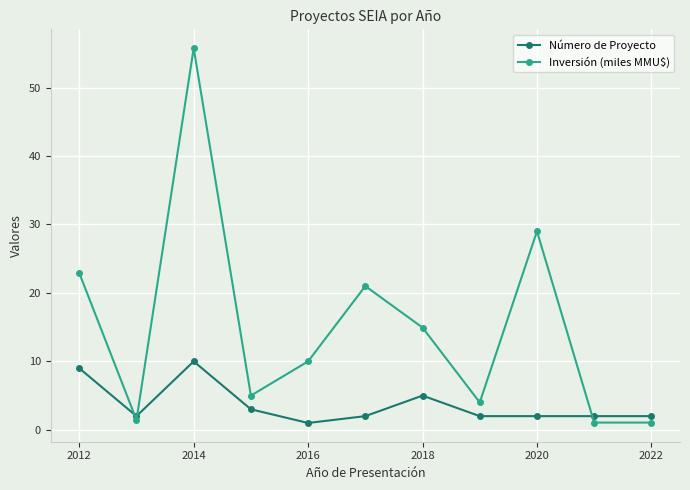

True or false: Número de Proyecto has more than 0 points higher than both neighbors.

True